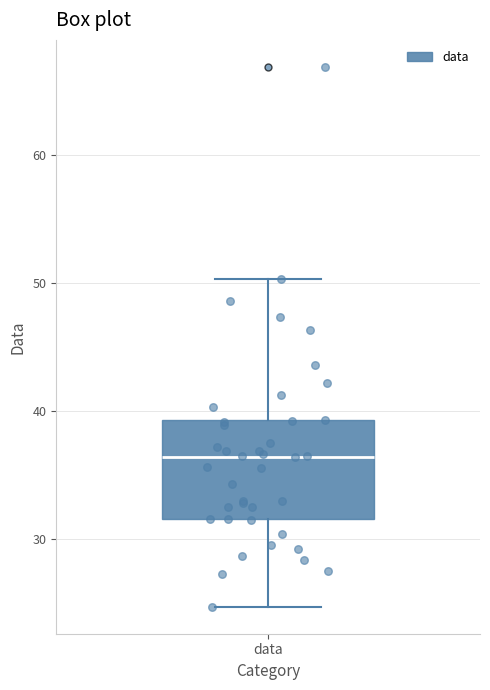

Read this box plot against the y-axis: the position of the median line, the range covered by the box, and the ends of both whiskers. The values are not printed on the chart, so give them approximately, as read against the axis.

median 36, box 32 to 39, whiskers 25 to 50